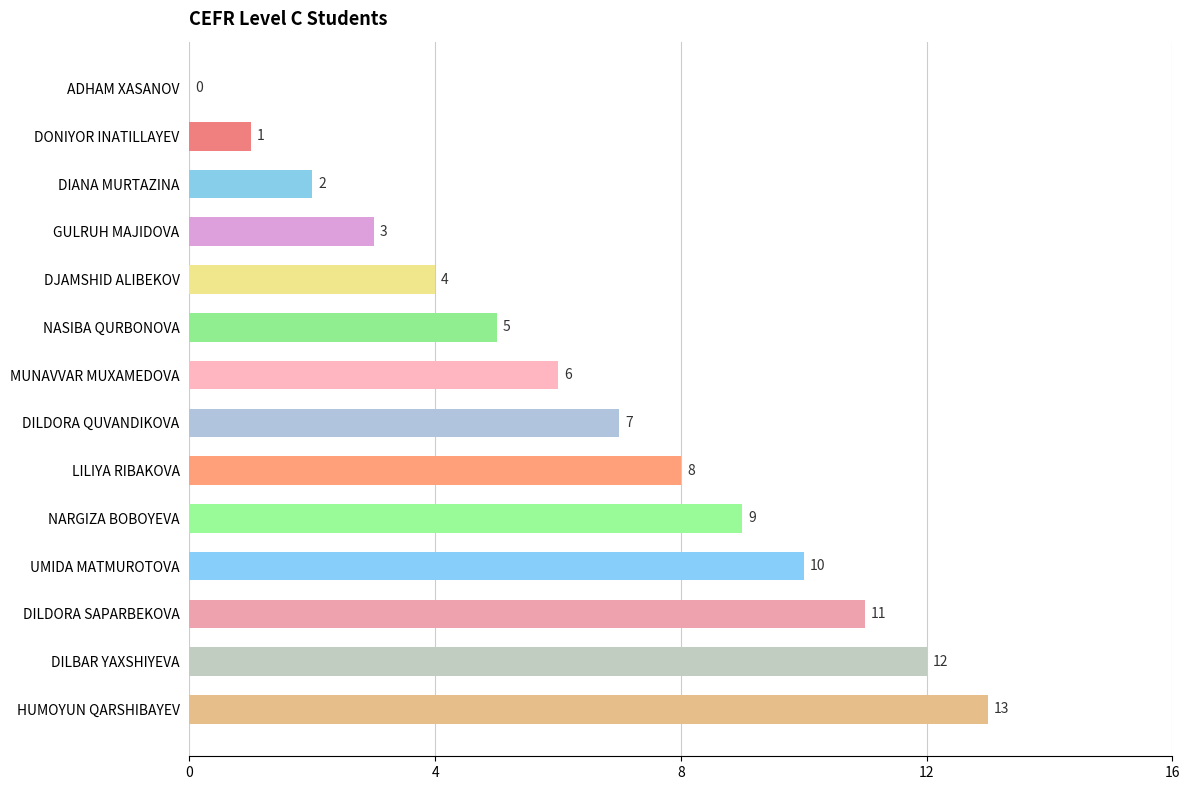

True or false: the data shows 13 at HUMOYUN QARSHIBAYEV.

True